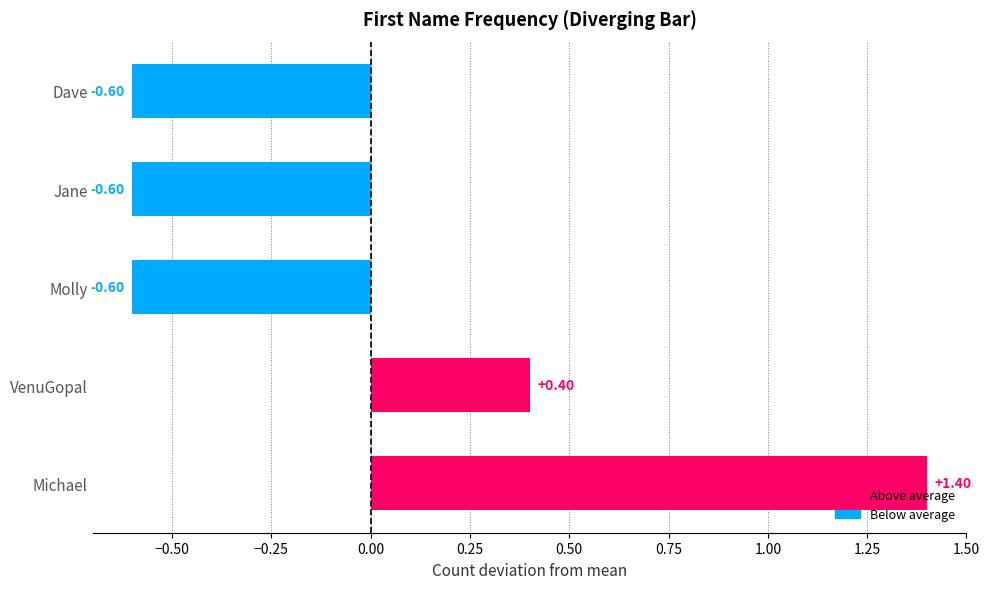

What is the change in value from Michael to Molly?

-2.0